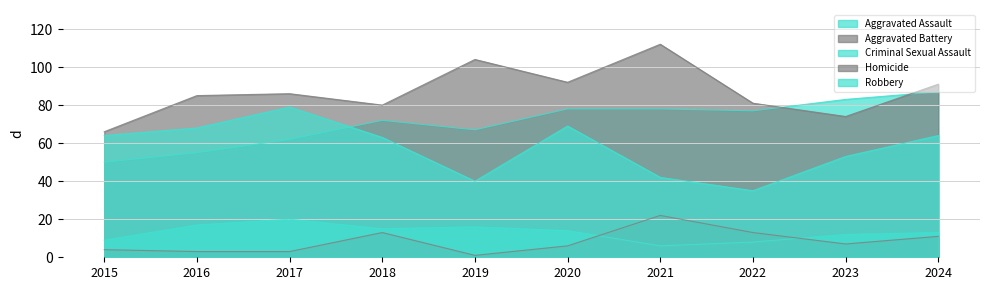

At which category is the sum across all series the highest?

2024